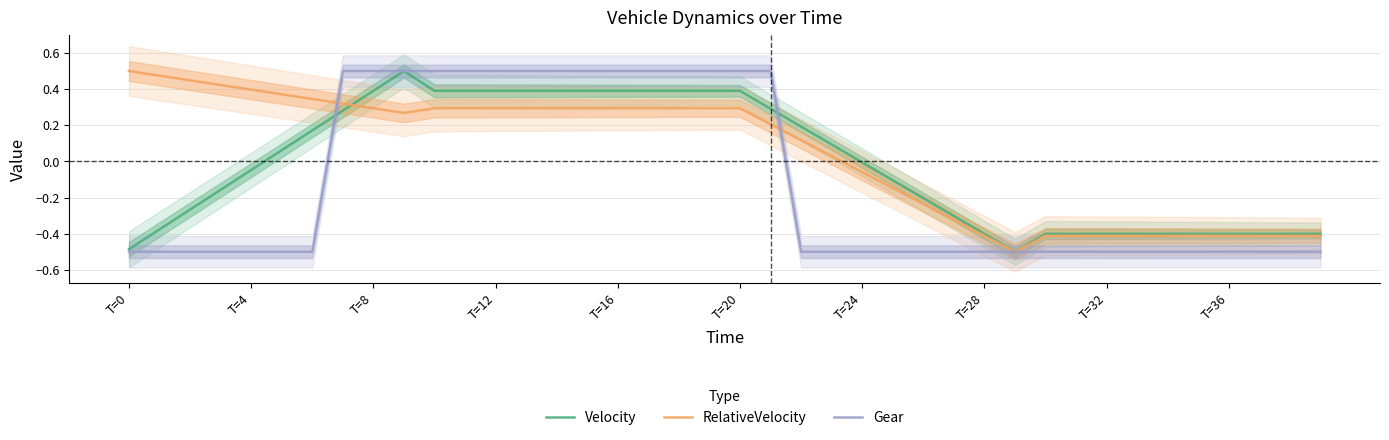

List the series in order of their overall mean, highest first.

RelativeVelocity, Velocity, Gear